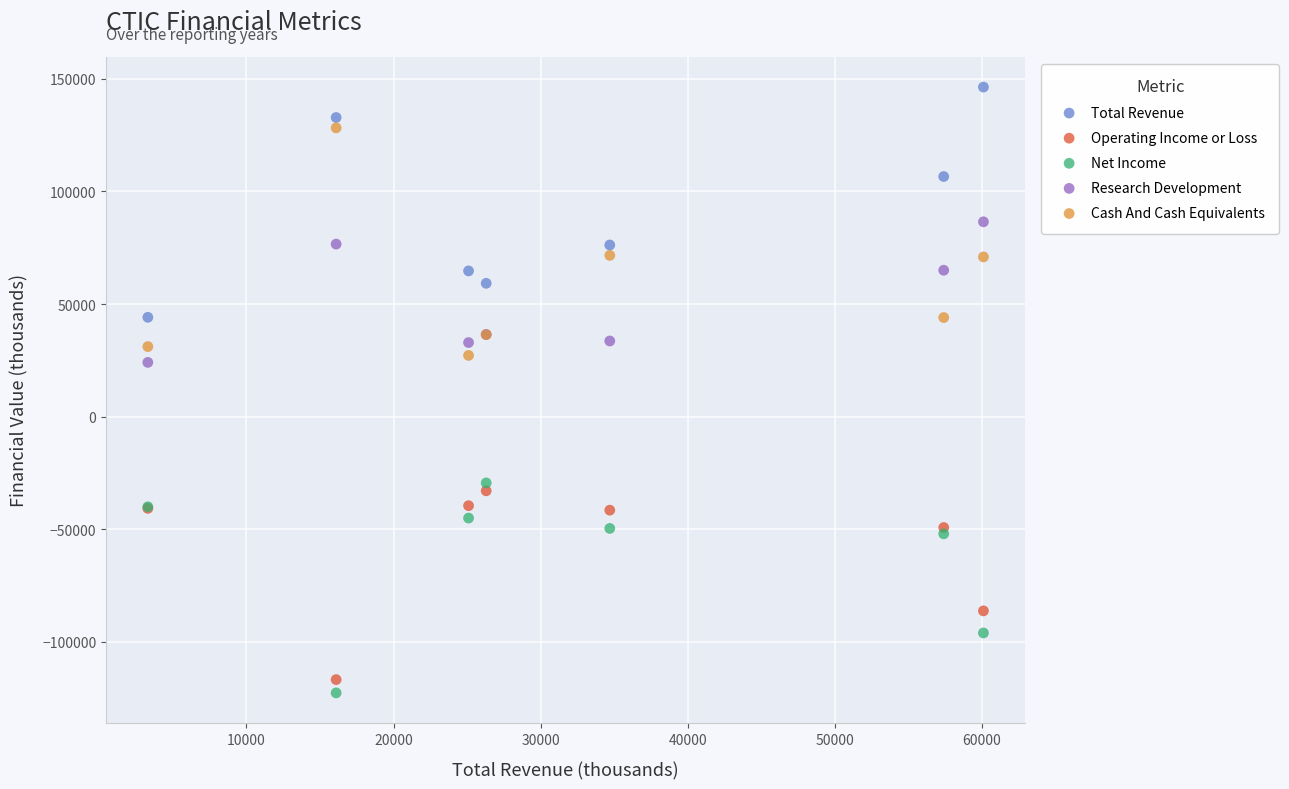

Which series contains the highest Y value?

Total Revenue